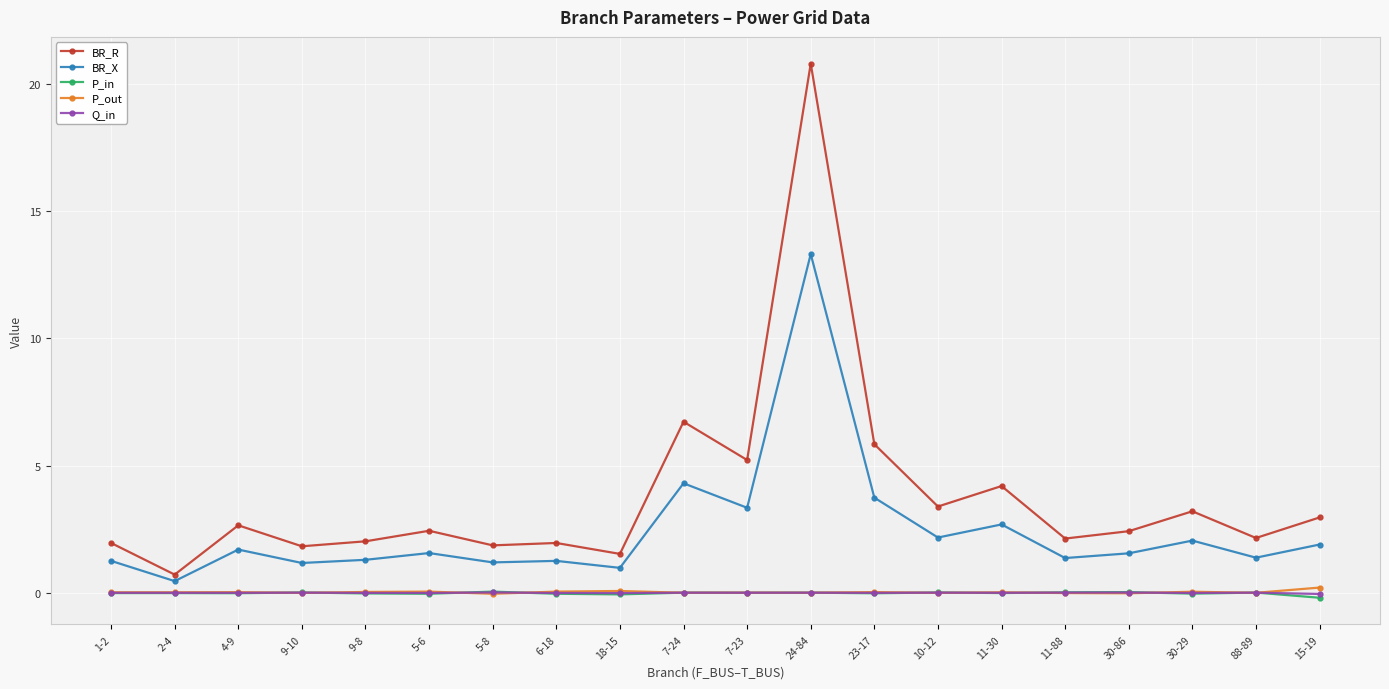

What is the label of the 19th point from the left?

88-89